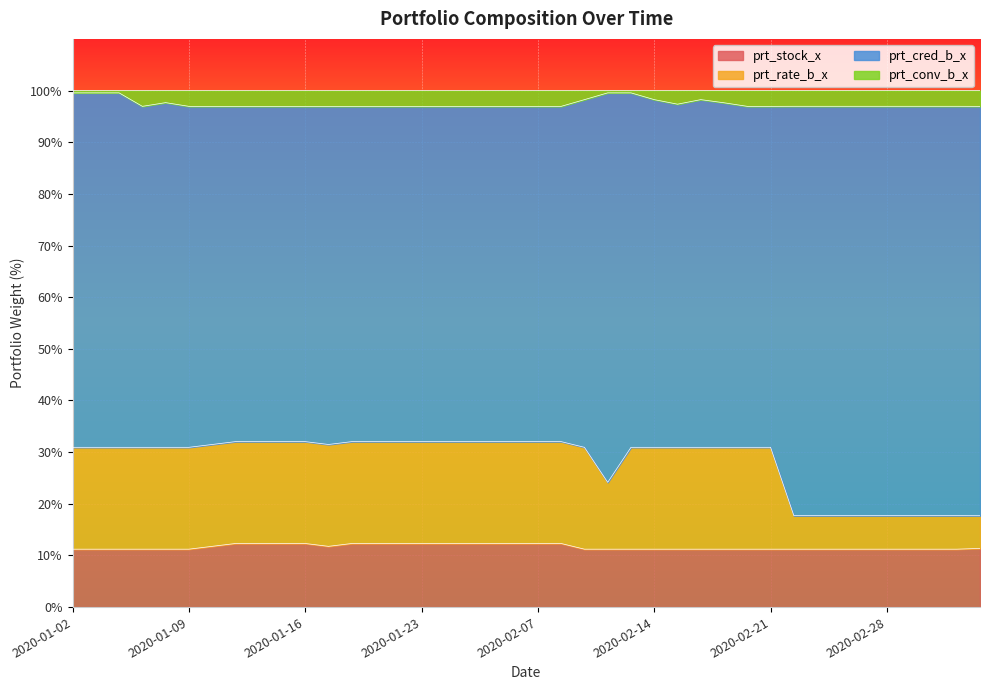

What is the minimum value for prt_stock_x?

11.2